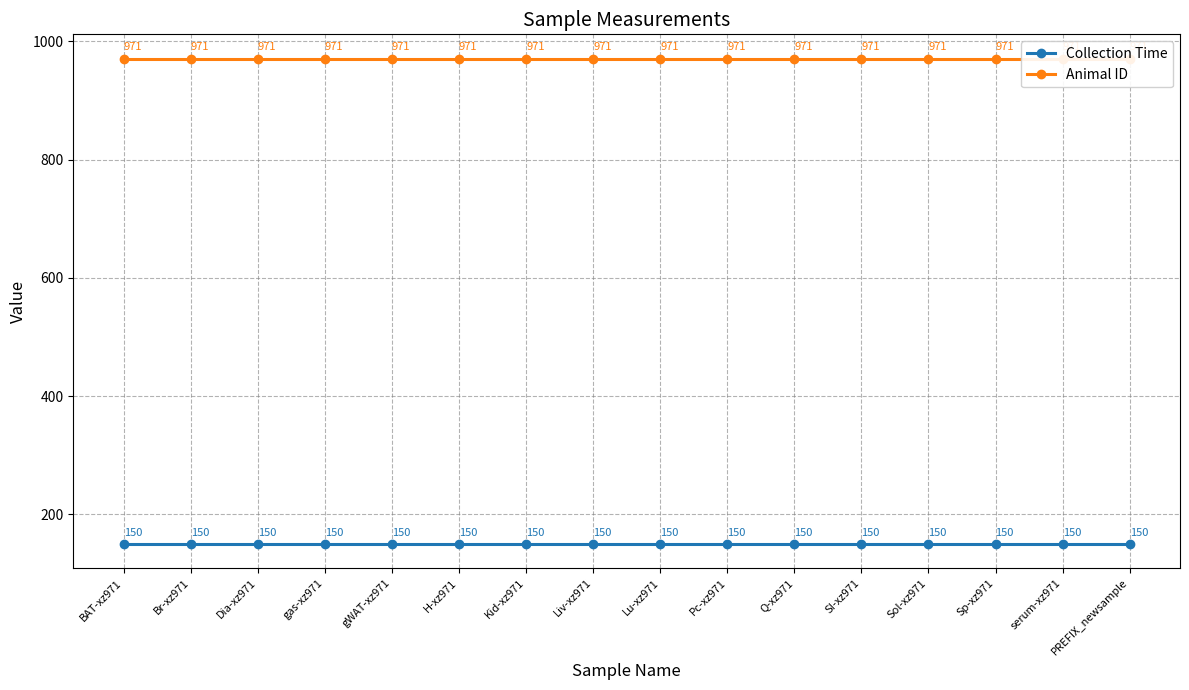

List the series in order of their overall mean, lowest first.

Collection Time, Animal ID